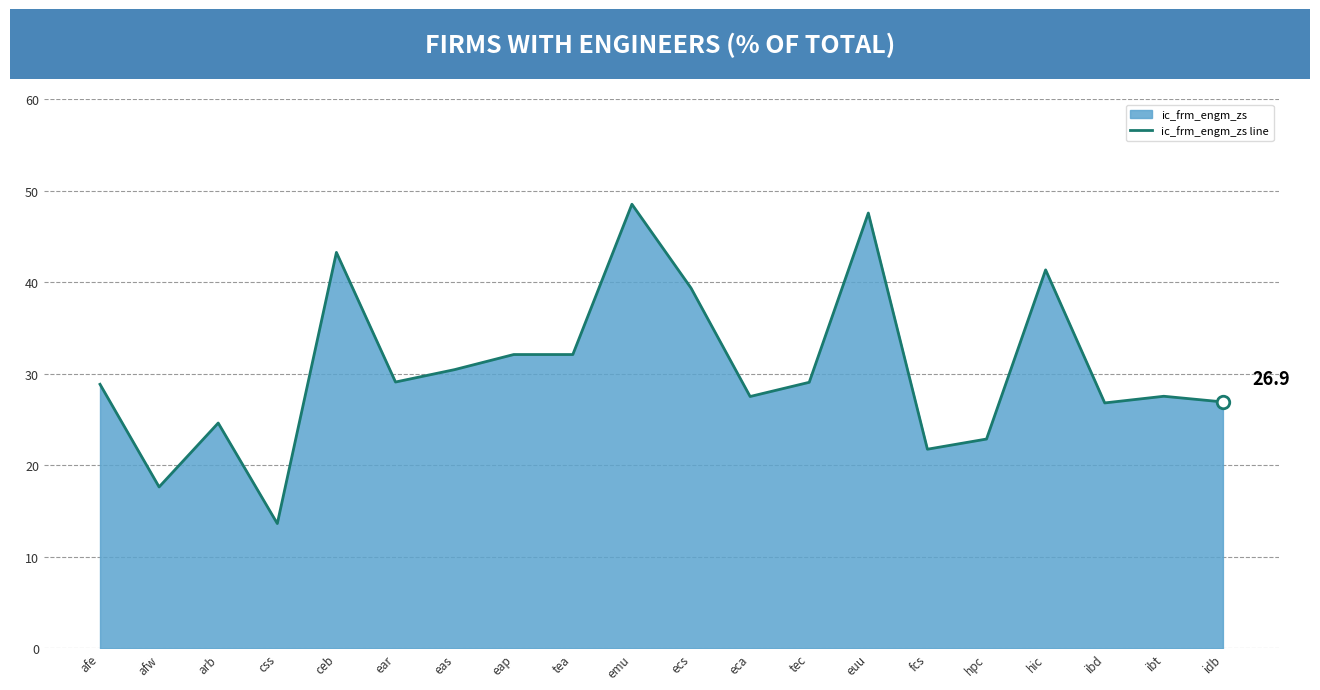

Where does the data first go above 29?

ceb